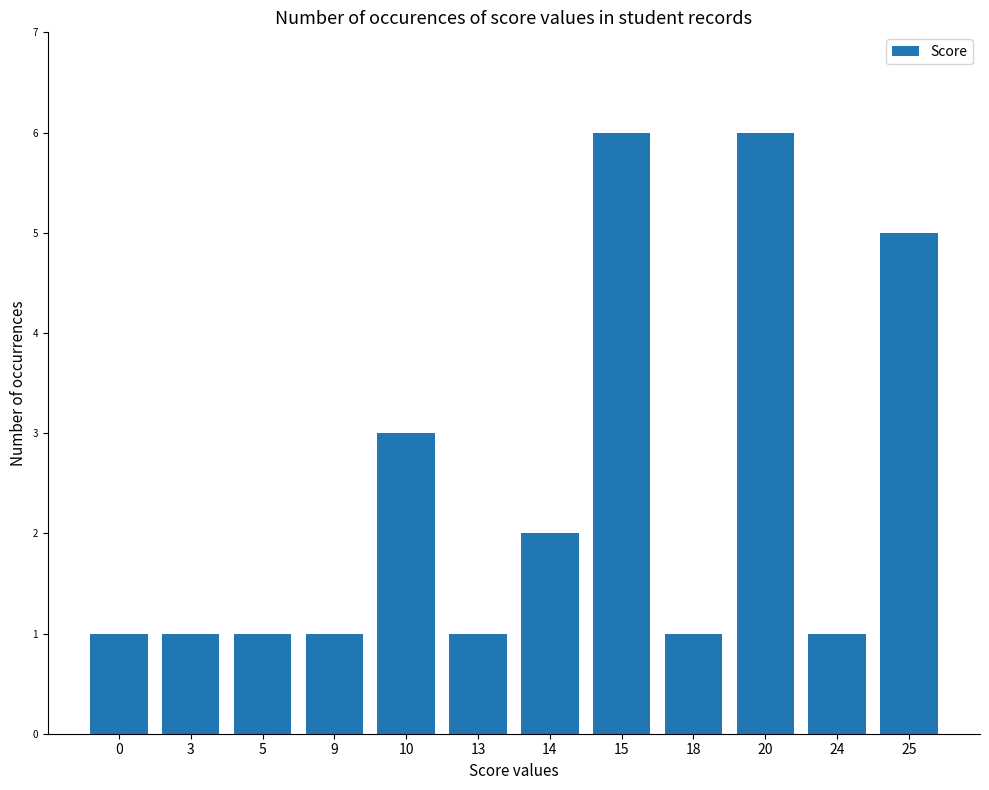

How many categories are shown in the chart?

12